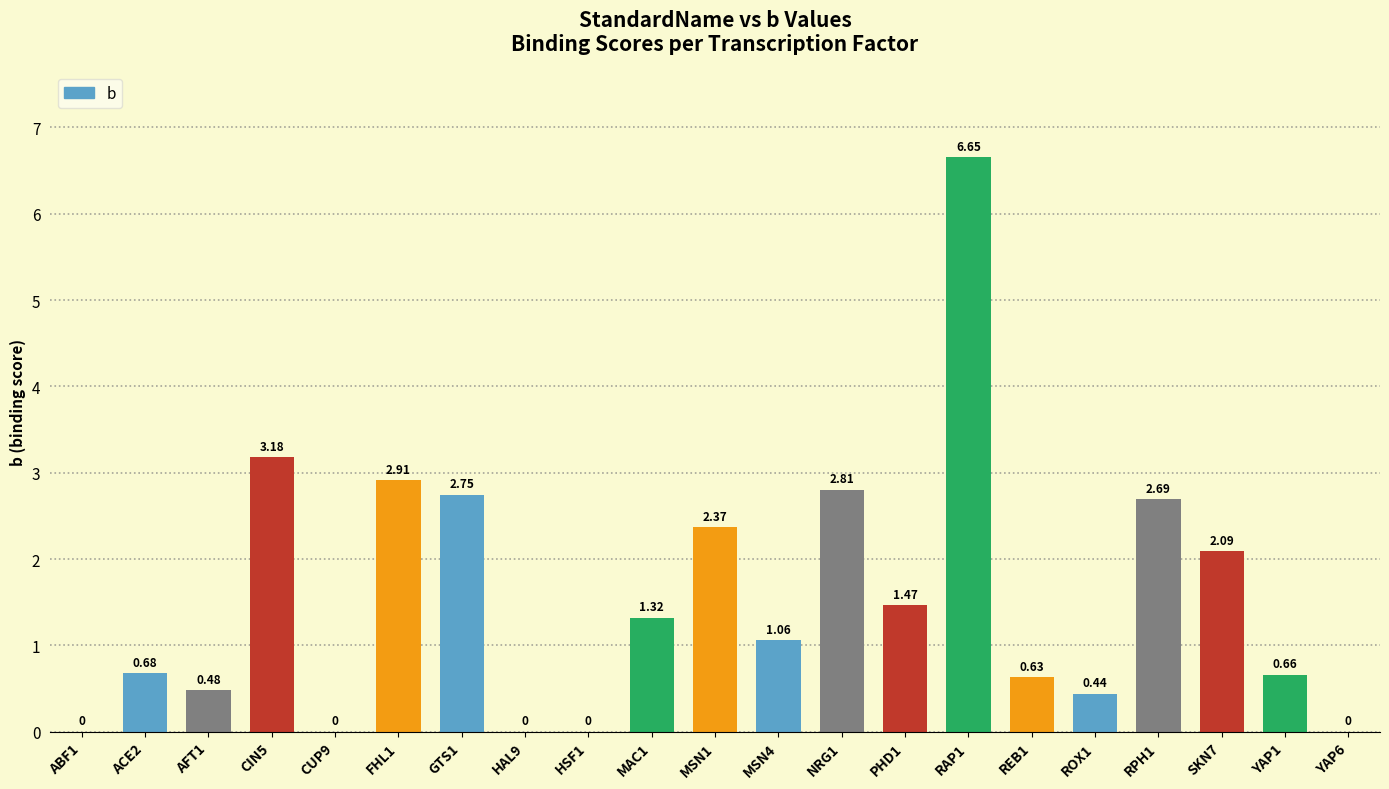

How many series are shown in this chart?

1